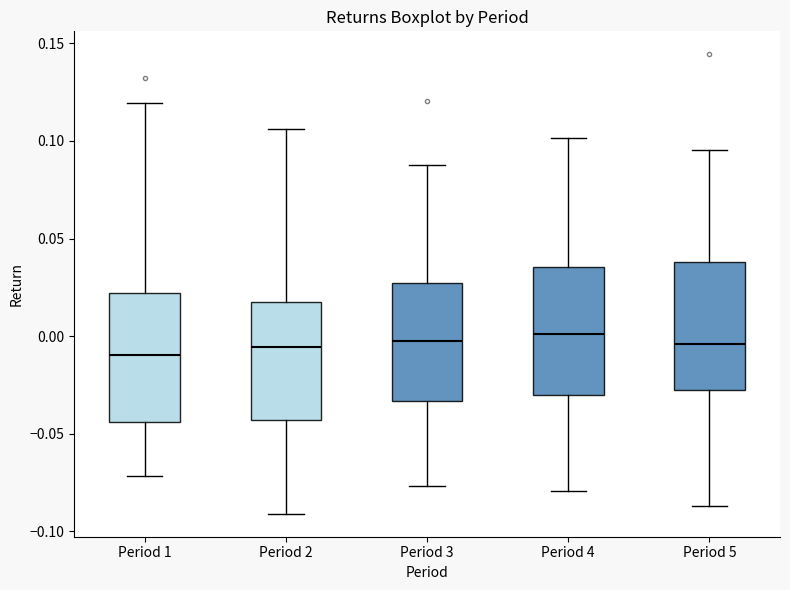

Reading left to right, read every box against the y-axis: the position of its median line, the range the box covers, and the ends of its whiskers. The values are not printed on the chart, so give them approximately, as read against the axis.

Period 1: median -0.010, box -0.045 to 0.020, whiskers -0.070 to 0.120
Period 2: median -0.005, box -0.045 to 0.020, whiskers -0.090 to 0.105
Period 3: median 0.000, box -0.035 to 0.025, whiskers -0.075 to 0.090
Period 4: median 0.000, box -0.030 to 0.035, whiskers -0.080 to 0.100
Period 5: median -0.005, box -0.030 to 0.040, whiskers -0.085 to 0.095